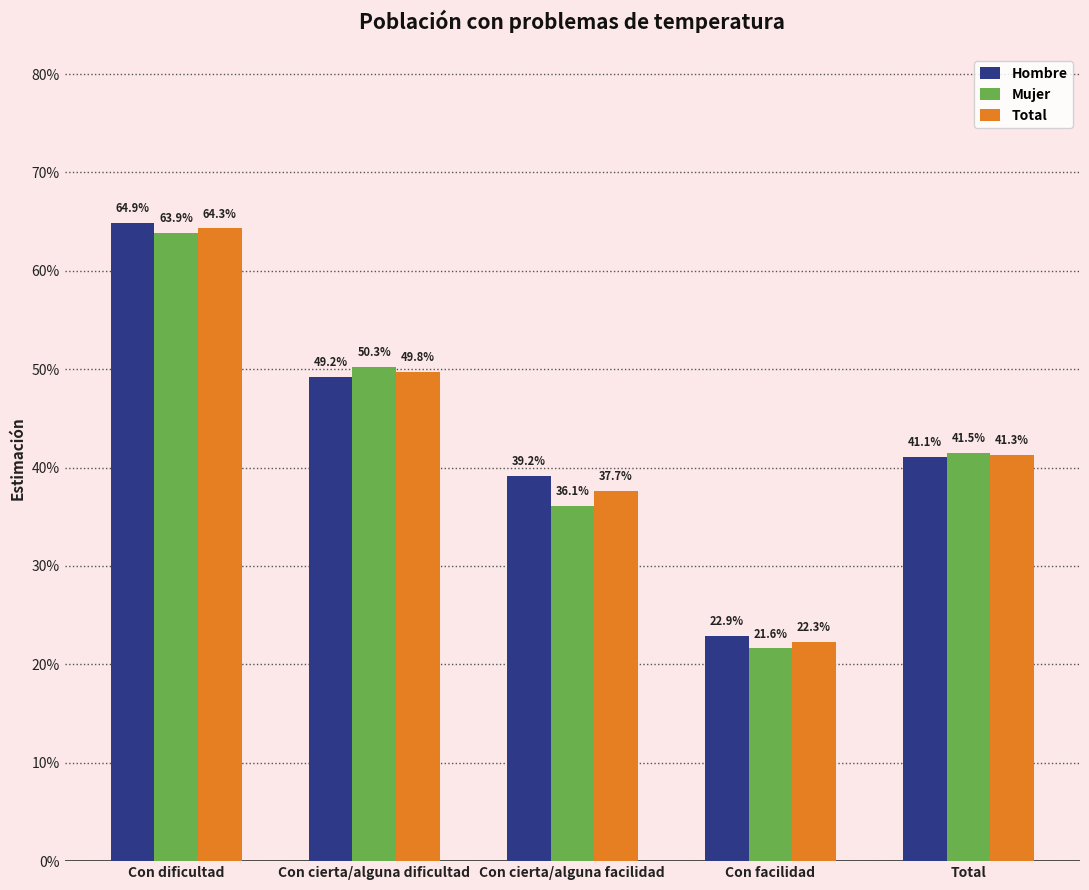

What are all the series names shown in the legend?

Hombre, Mujer, Total